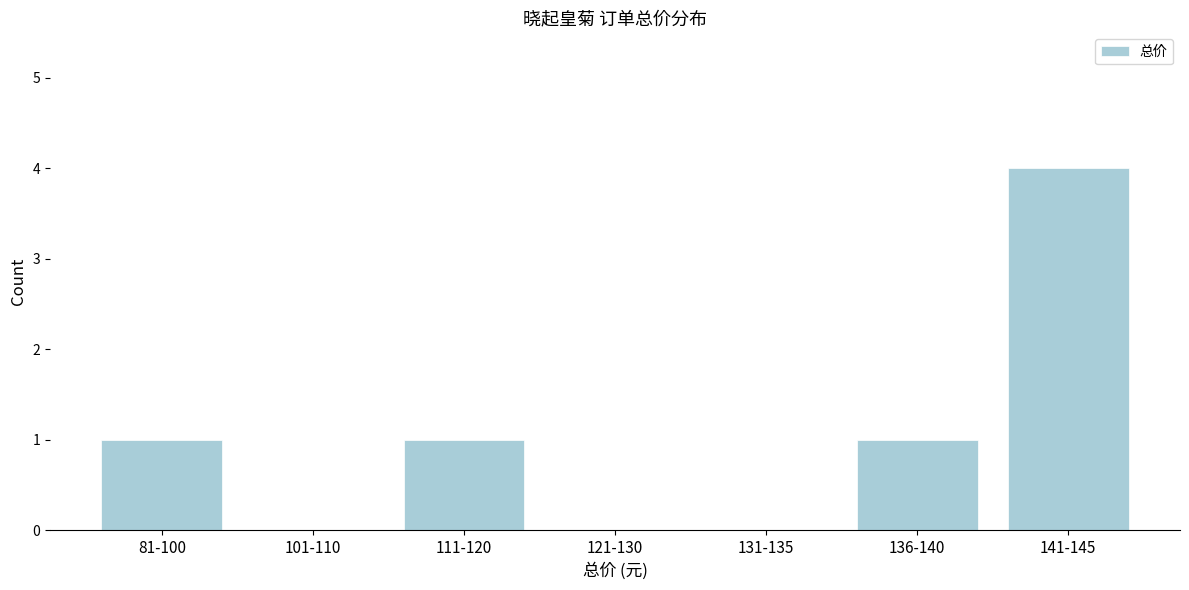

Reading left to right, extract all data points from this chart.

81-100=1	101-110=0	111-120=1	121-130=0	131-135=0	136-140=1	141-145=4